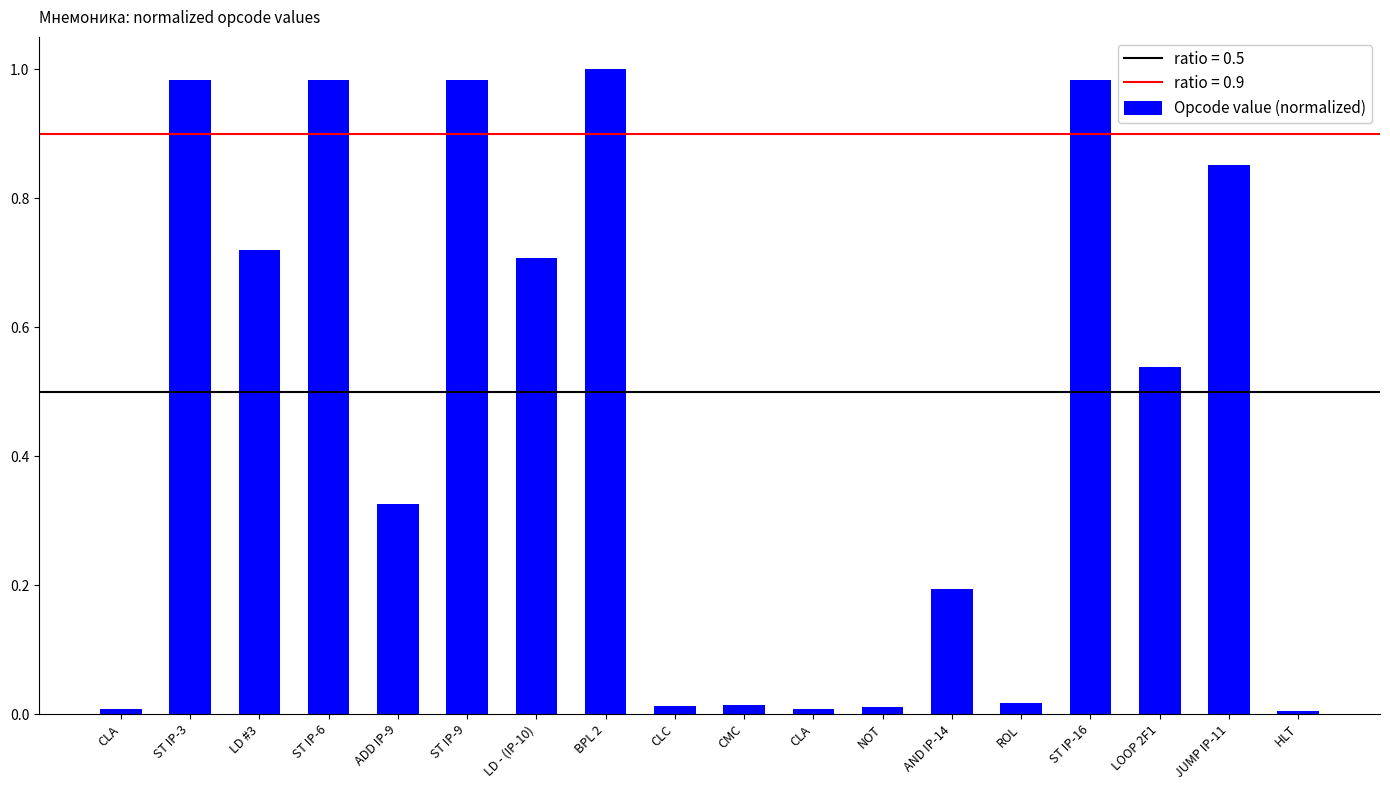

Is it true that the value at LD #3 is 0.7?

True